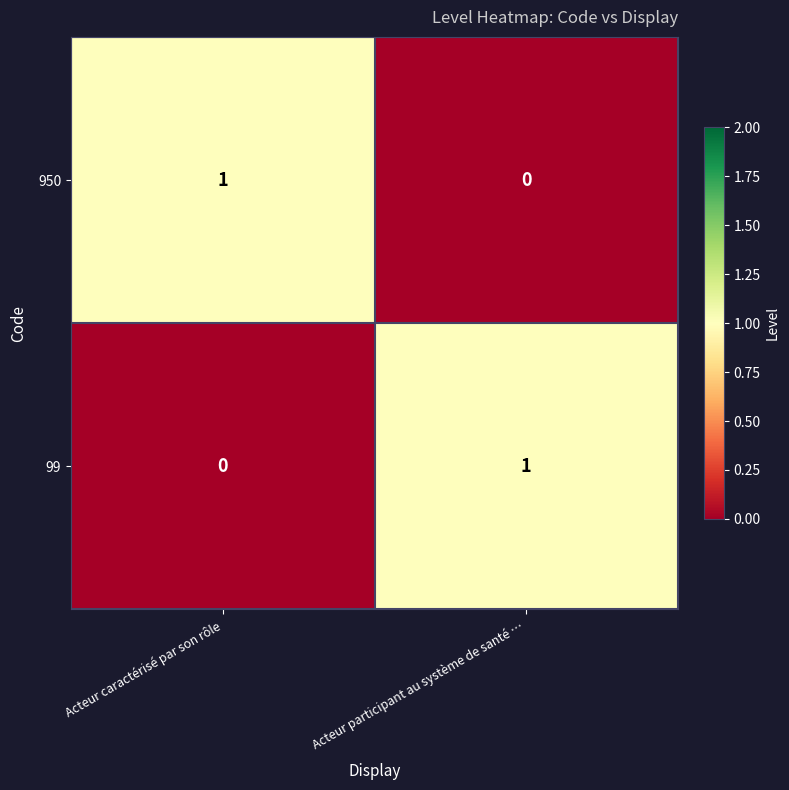

What is the spread (max minus min) of values at Acteur participant au système de santé …?

1